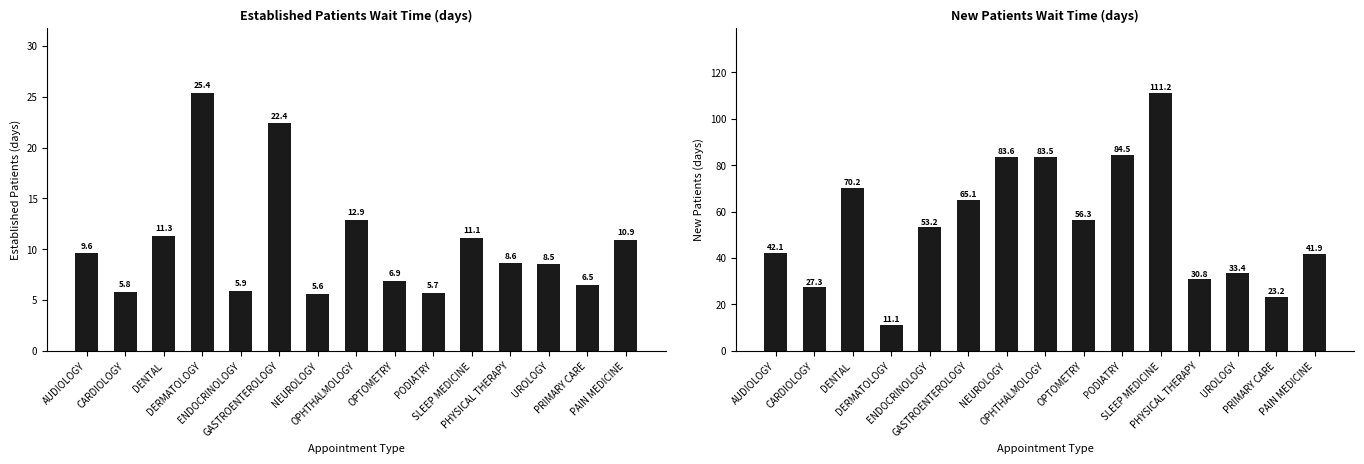

What is the value of the NewPatients bar at the 9th from the left?

56.3